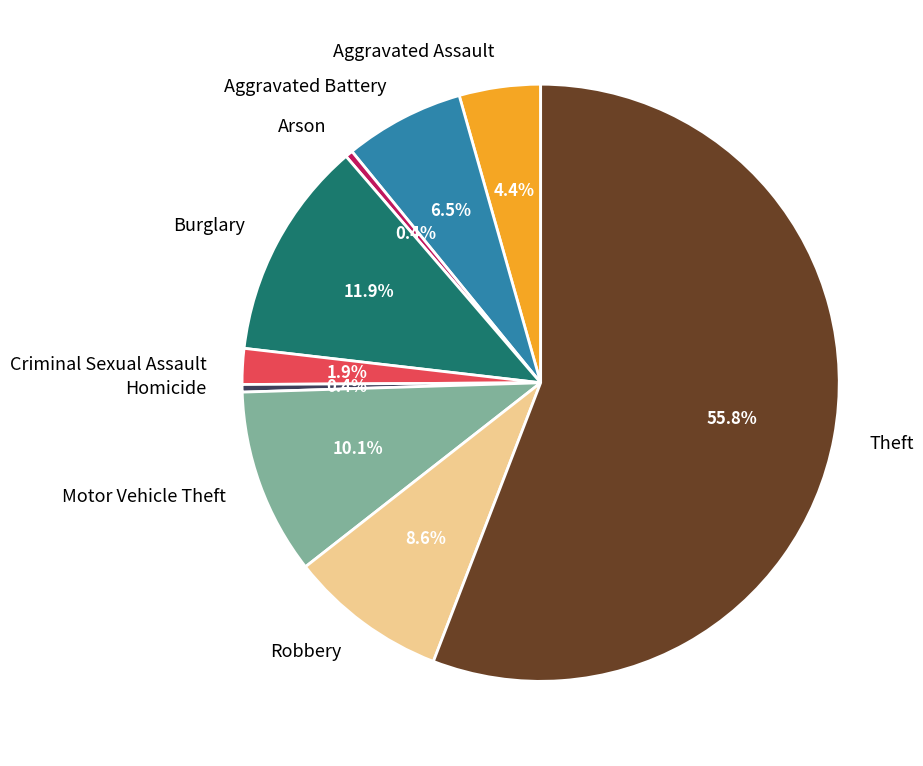

Is it true that Criminal Sexual Assault is 2% of the pie?

True